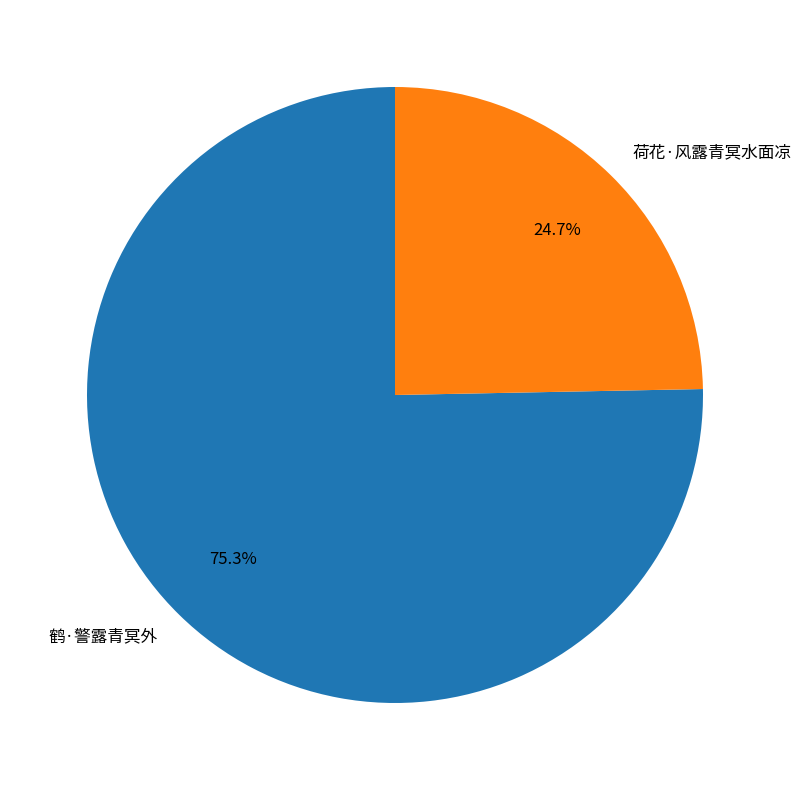

Between 荷花·风露青冥水面凉 and 鹤·警露青冥外, which is larger?

鹤·警露青冥外